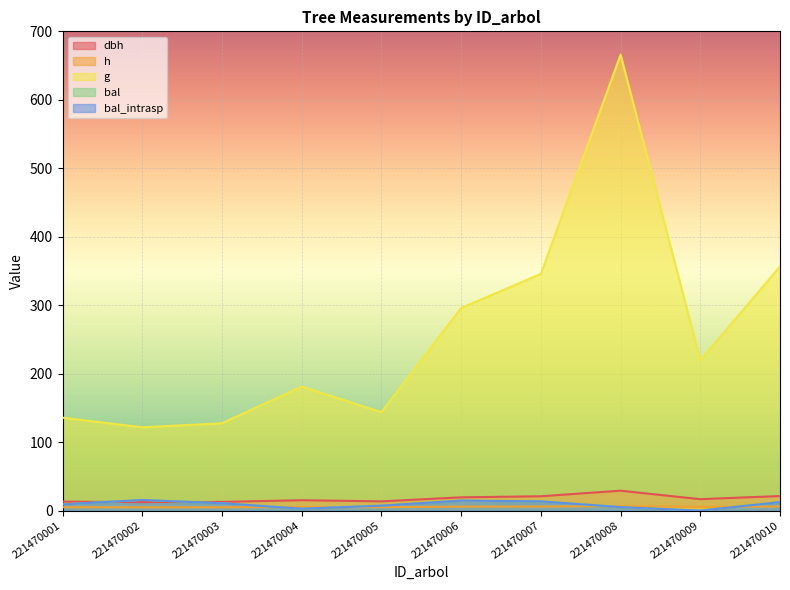

At which category does bal_intrasp reach its first local peak?

221470002